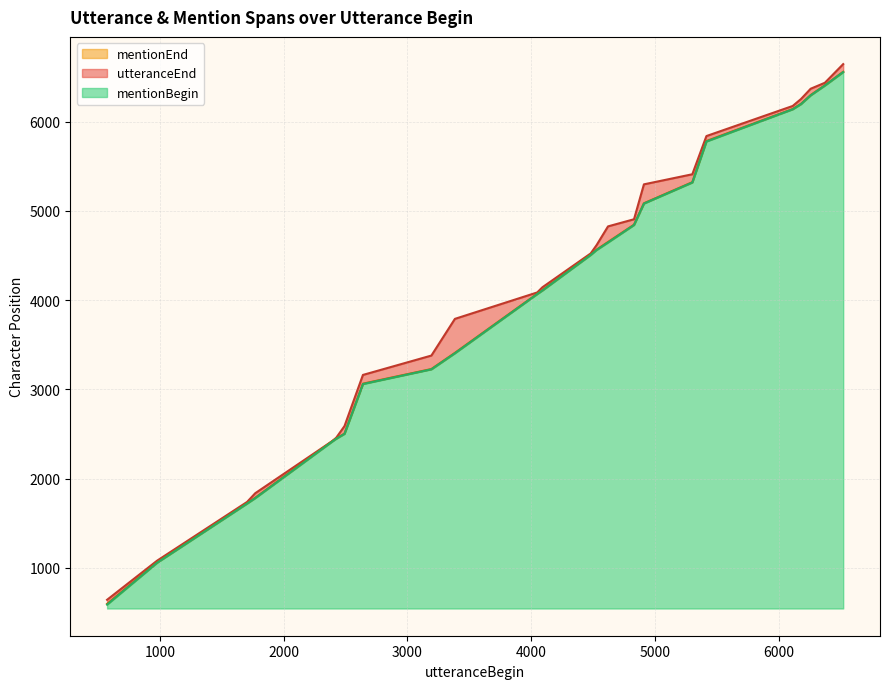

True or false: mentionBegin has more than 1 interior local peaks.

False